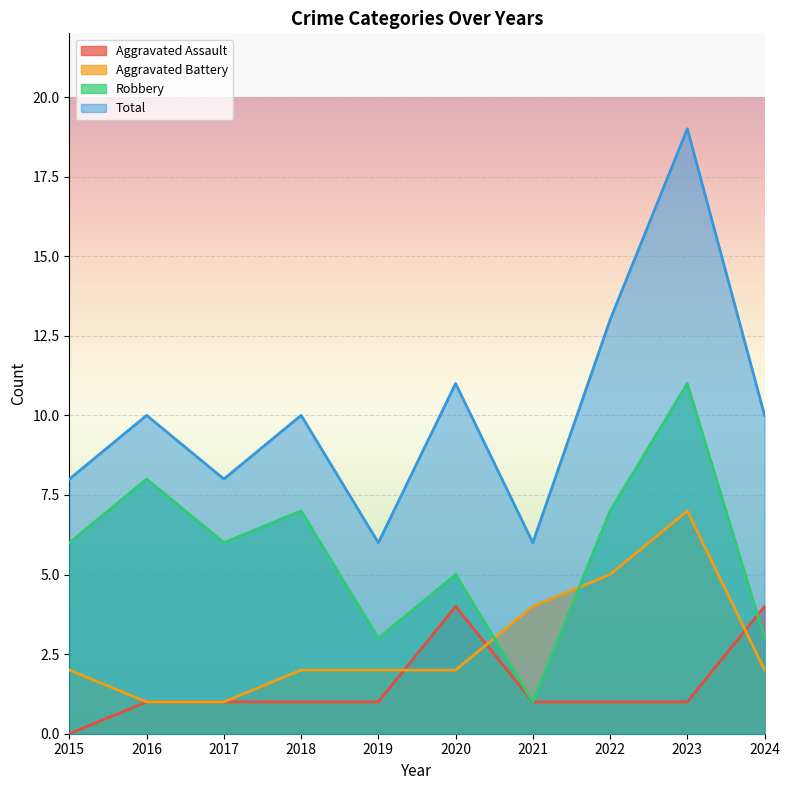

What is the value of the Robbery point at the 3rd from the left?

6